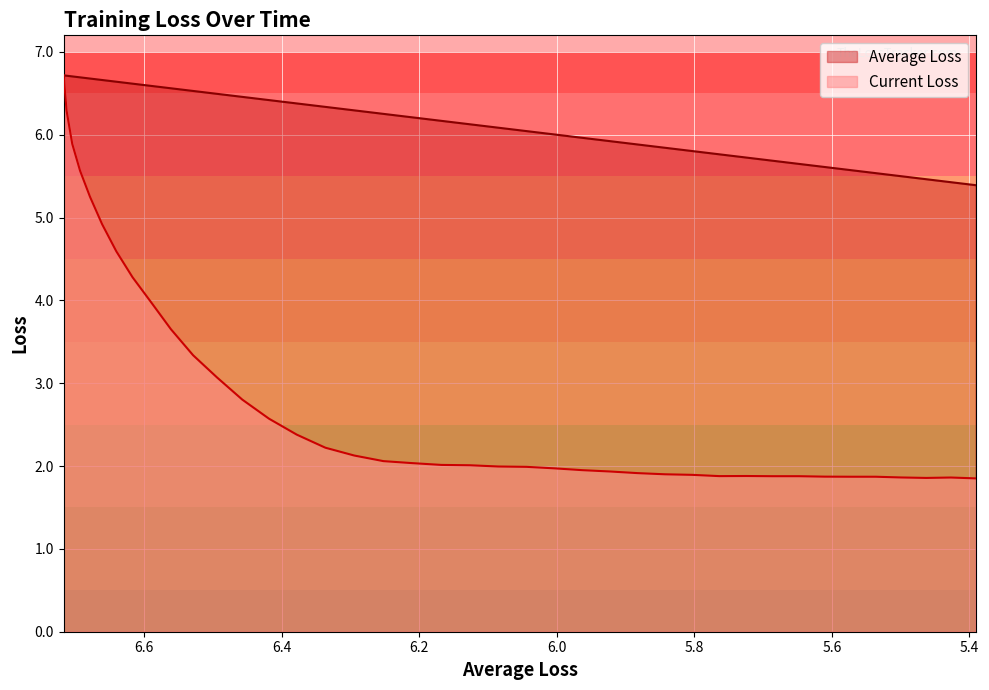

What are all the series names shown in the legend?

Average Loss, Current Loss